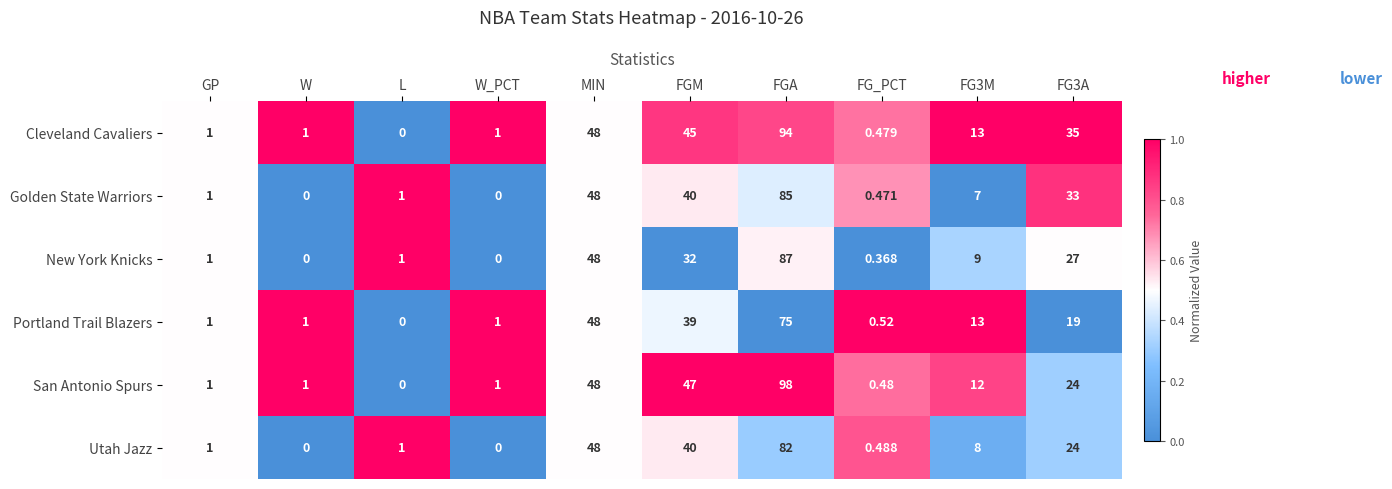

Where is San Antonio Spurs nearest to the value 49?

MIN